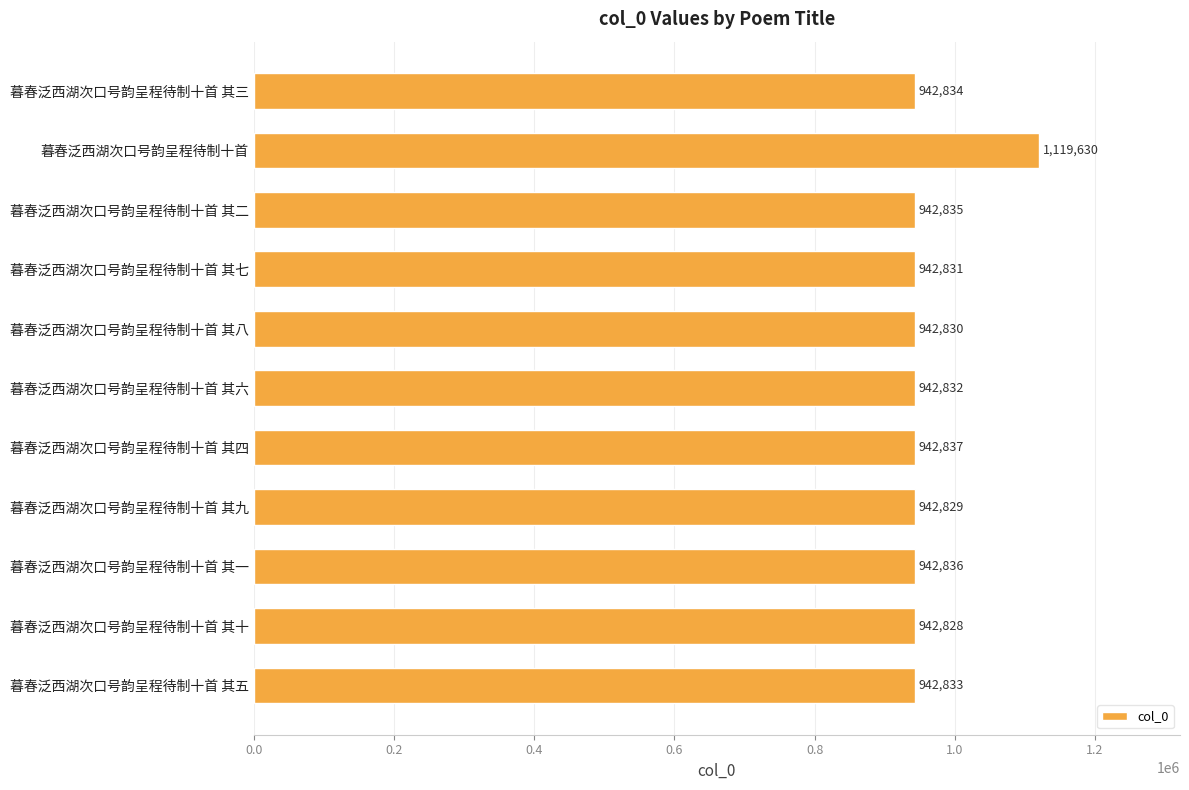

What is the difference between the second highest and minimum values?

9